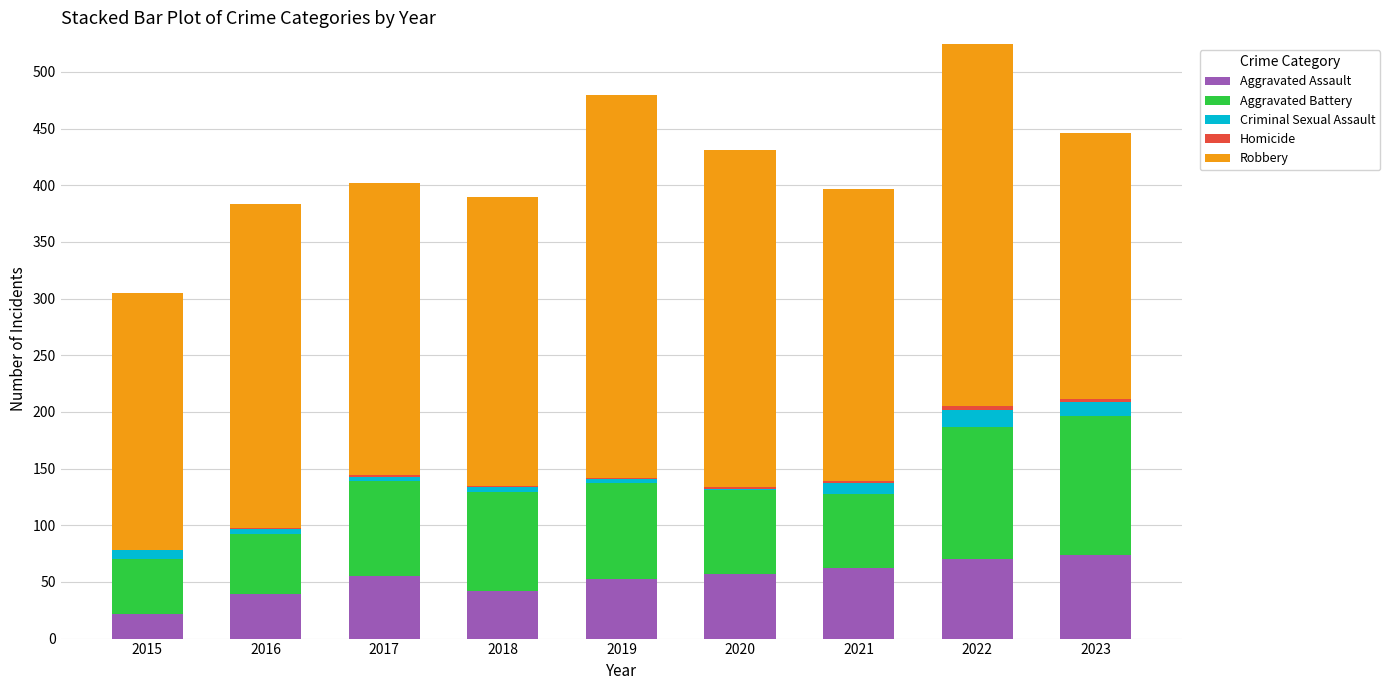

How many categories are shown in the chart?

9